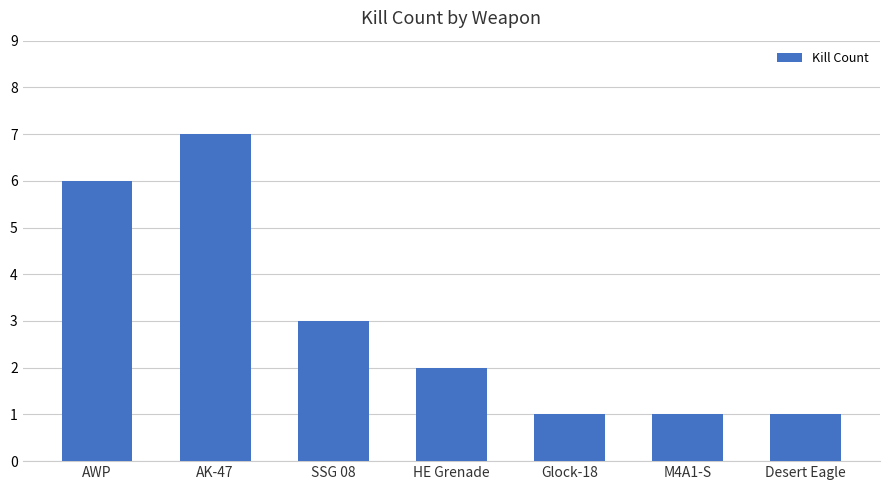

How many bars are there in total?

7